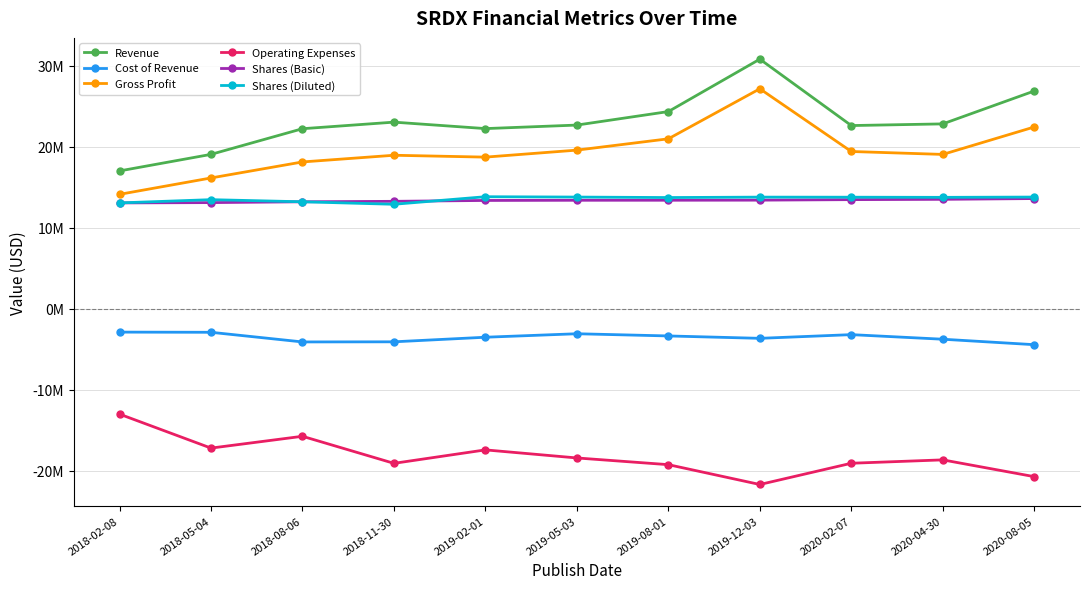

What is the approximate value of Shares (Diluted) at 2018-08-06?

13203000